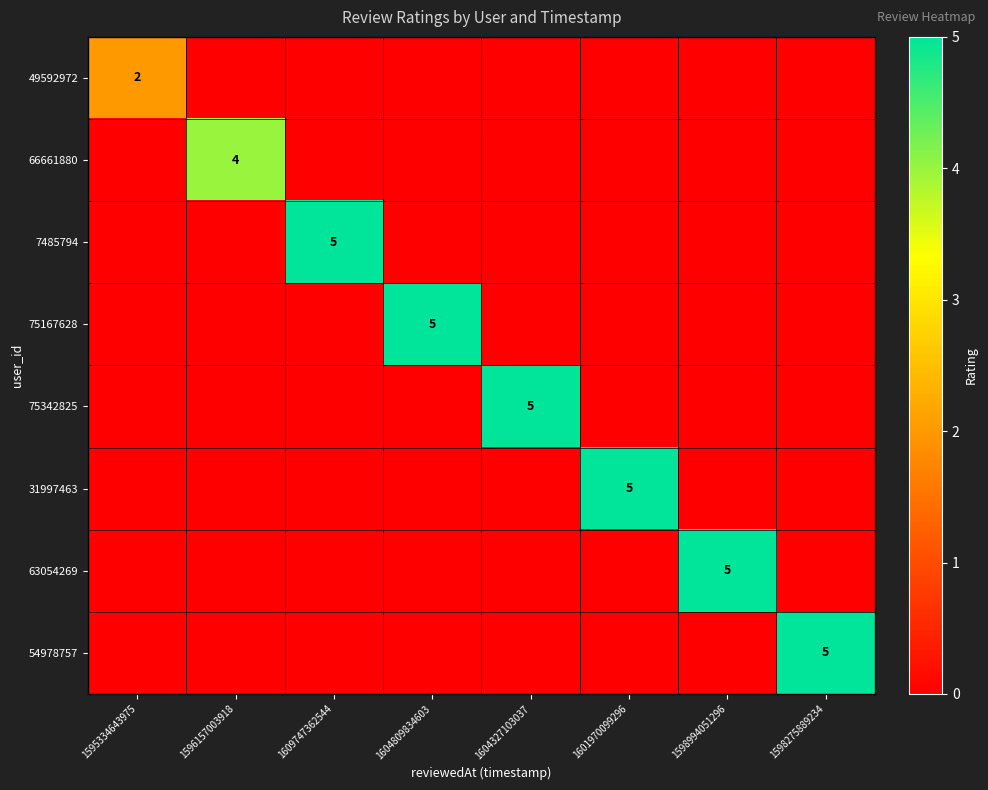

True or false: 49592972 has a value of 2 at 1595334643975.

True